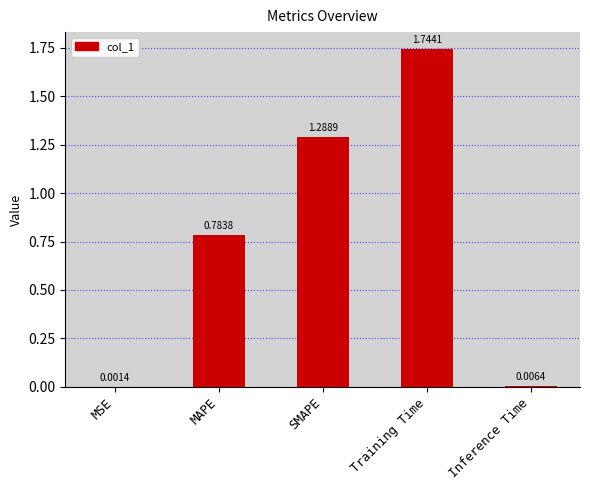

Between Training Time and MAPE, which is larger?

Training Time